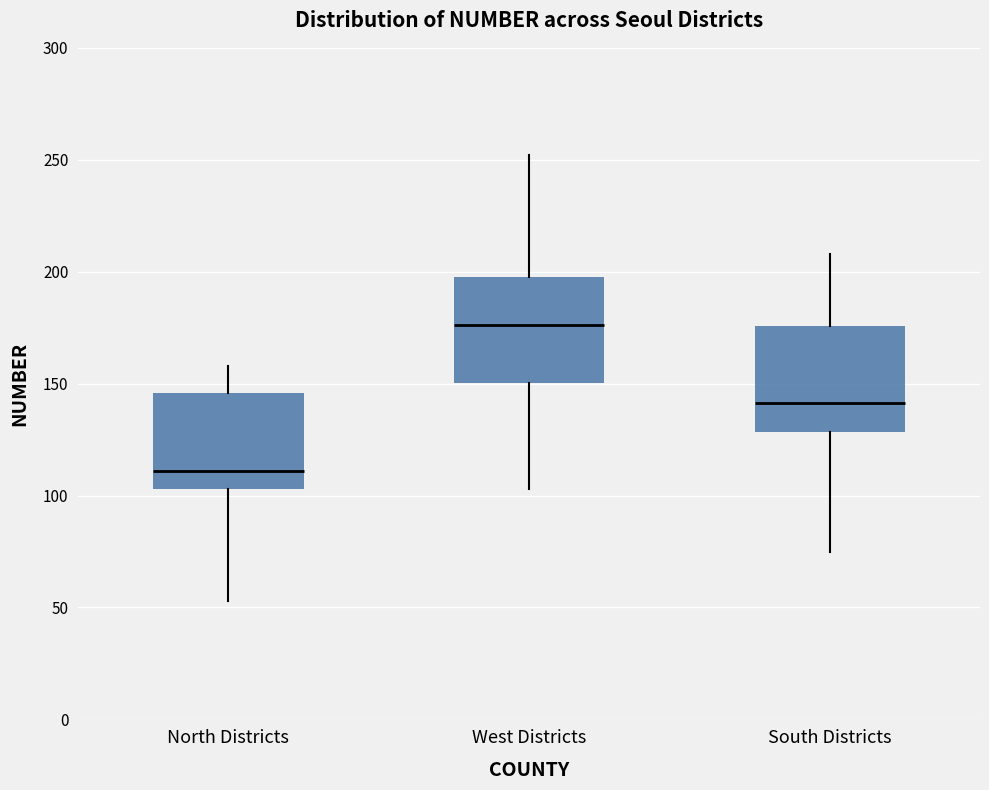

Reading left to right, transcribe this box plot: for each box, give where its median line is, the range the box spans, and where its two whiskers end, as read against the y-axis. The values are not printed on the chart, so give them approximately, as read against the axis.

North Districts: median 110, box 105 to 145, whiskers 55 to 160
West Districts: median 175, box 150 to 200, whiskers 105 to 250
South Districts: median 140, box 130 to 175, whiskers 75 to 210